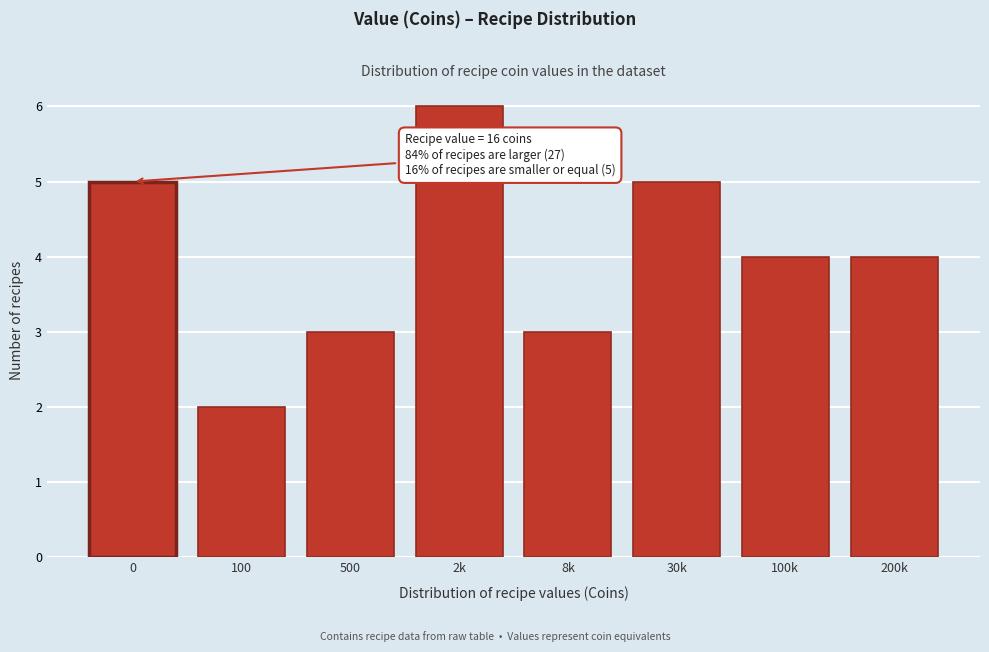

Reading right to left, extract all data points from this chart.

200k=4	100k=4	30k=5	8k=3	2k=6	500=3	100=2	0=5